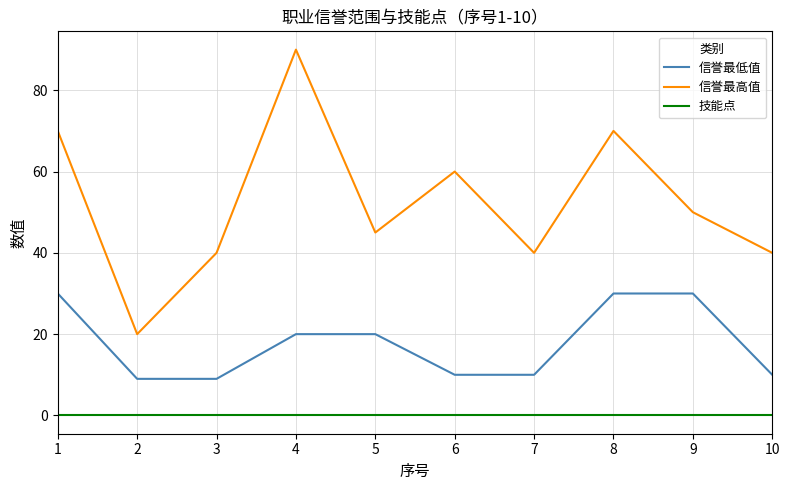

Which series has the largest range (max minus min)?

信誉最高值